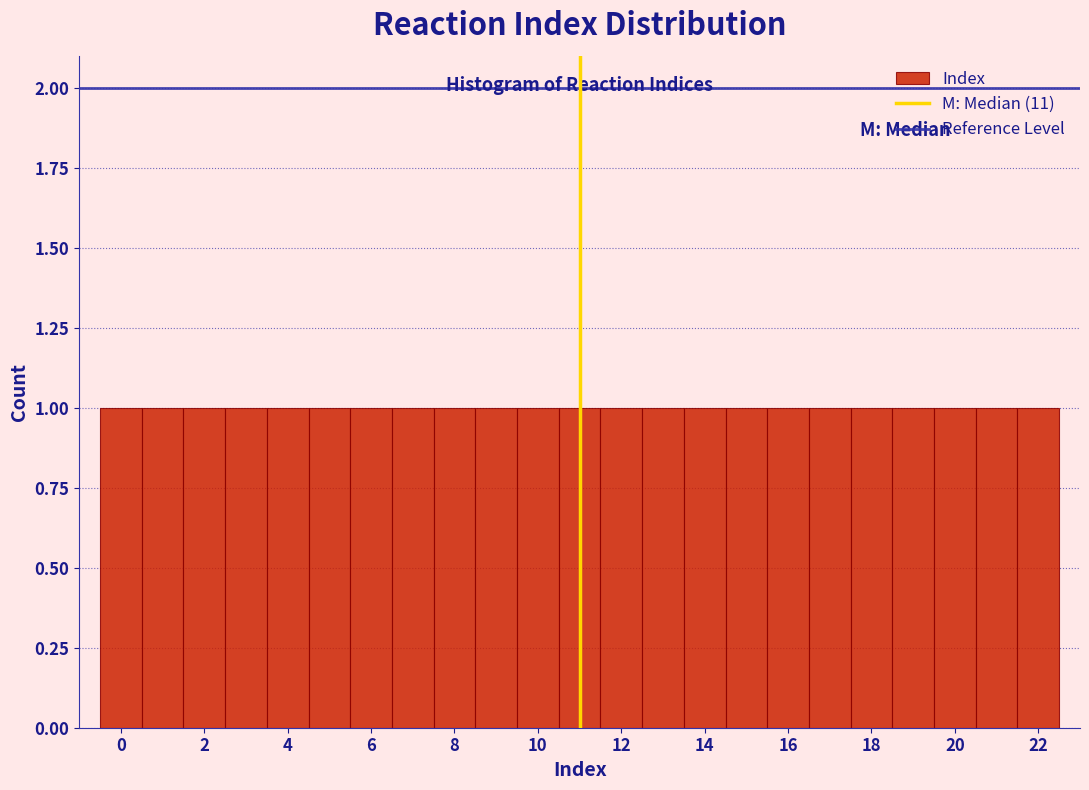

Reading left to right, list every bar in this chart as the range it spans on the x-axis followed by its height. Neither the bar edges nor the heights are printed on the chart, so give them approximately, as read against the axes.

-0.5 to 0.5: 1
0.5 to 1.5: 1
1.5 to 2.5: 1
2.5 to 3.5: 1
3.5 to 4.5: 1
4.5 to 5.5: 1
5.5 to 6.5: 1
6.5 to 7.5: 1
7.5 to 8.5: 1
8.5 to 9.5: 1
9.5 to 10.5: 1
10.5 to 11.5: 1
11.5 to 12.5: 1
12.5 to 13.5: 1
13.5 to 14.5: 1
14.5 to 15.5: 1
15.5 to 16.5: 1
16.5 to 17.5: 1
17.5 to 18.5: 1
18.5 to 19.5: 1
19.5 to 20.5: 1
20.5 to 21.5: 1
21.5 to 22.5: 1